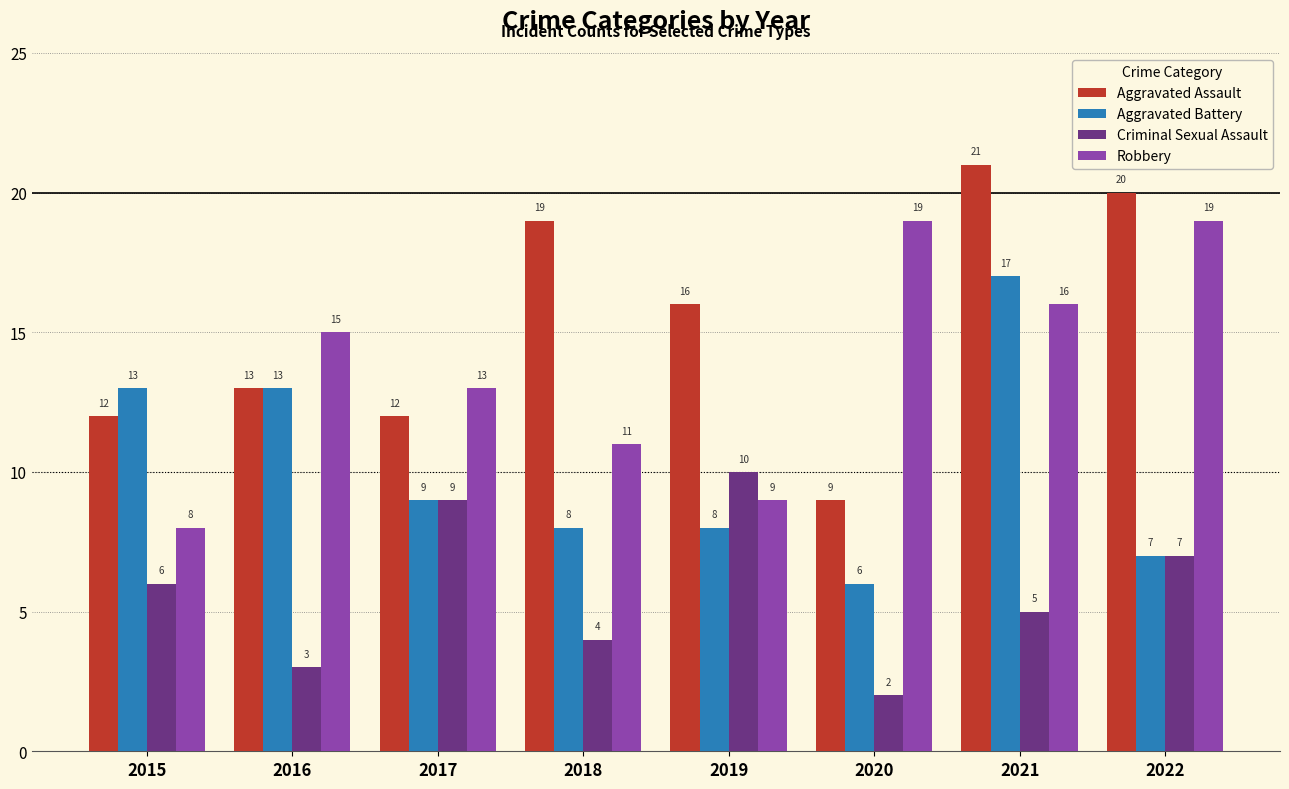

What are all the series names shown in the legend?

Aggravated Assault, Aggravated Battery, Criminal Sexual Assault, Robbery